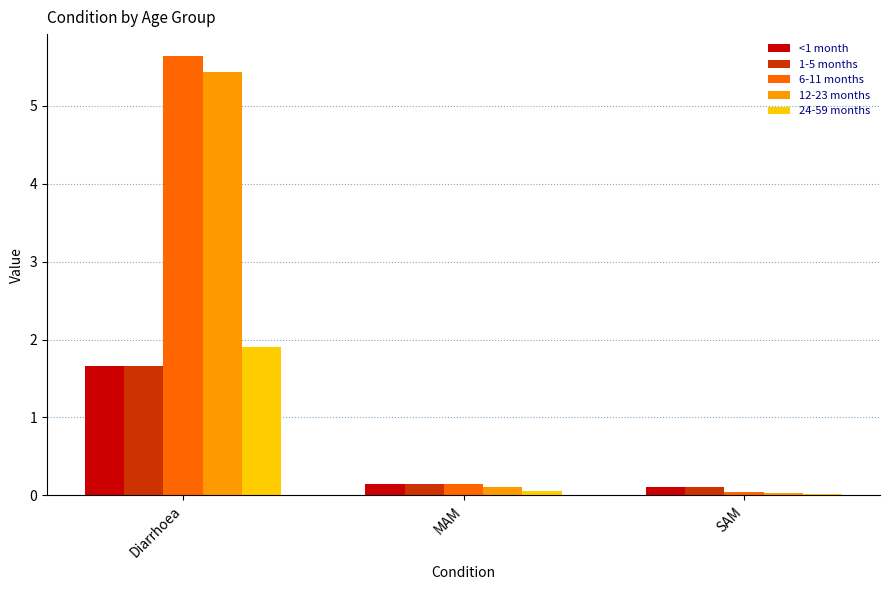

What is the average value of the 24-59 months series?

0.7